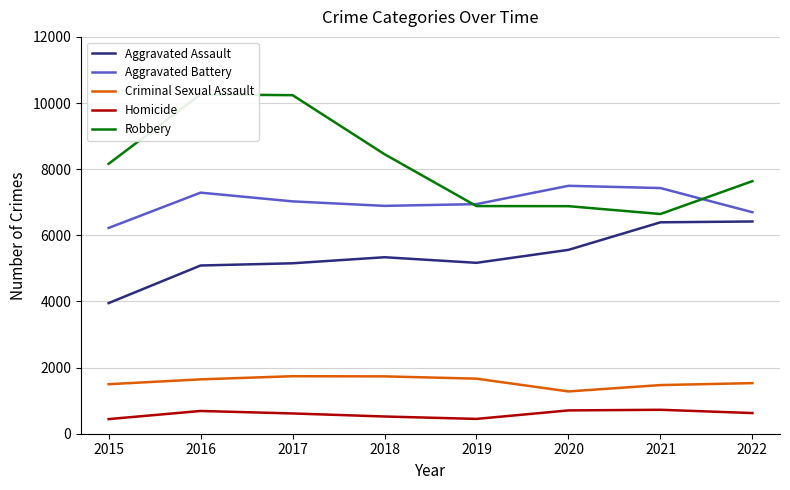

How many interior local peaks does the Aggravated Battery series have?

2